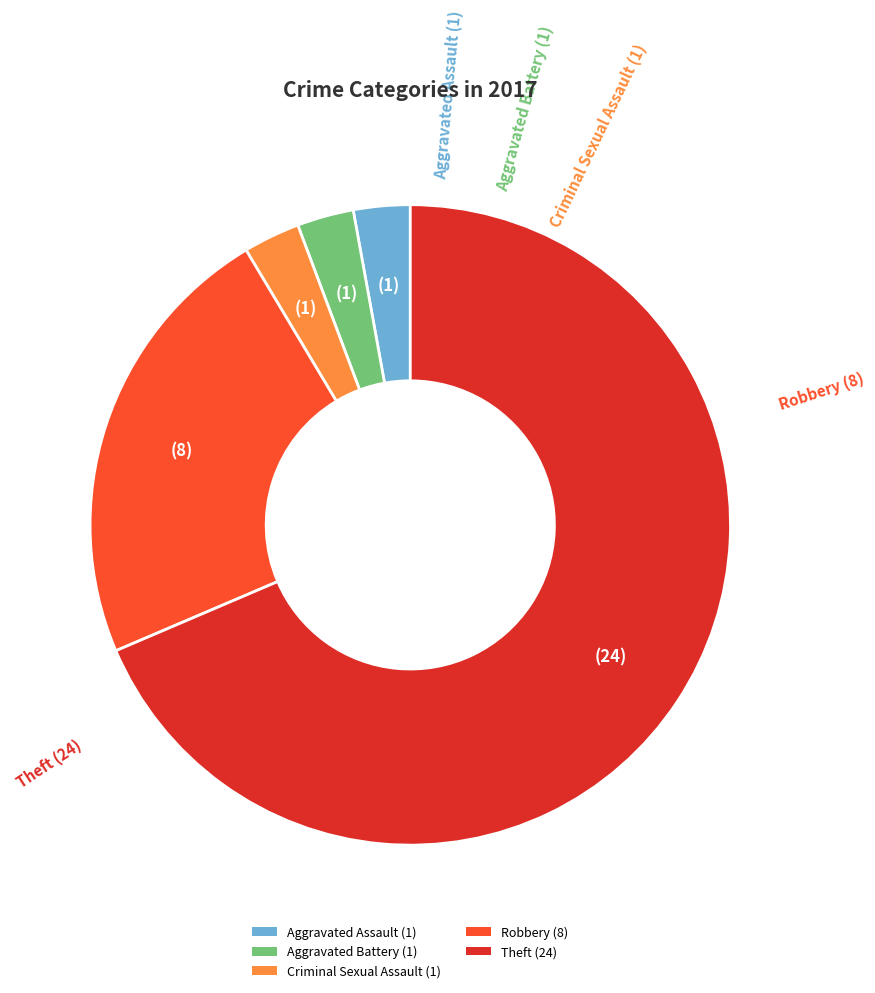

Is the sum of Theft and Aggravated Assault greater than half?

Yes